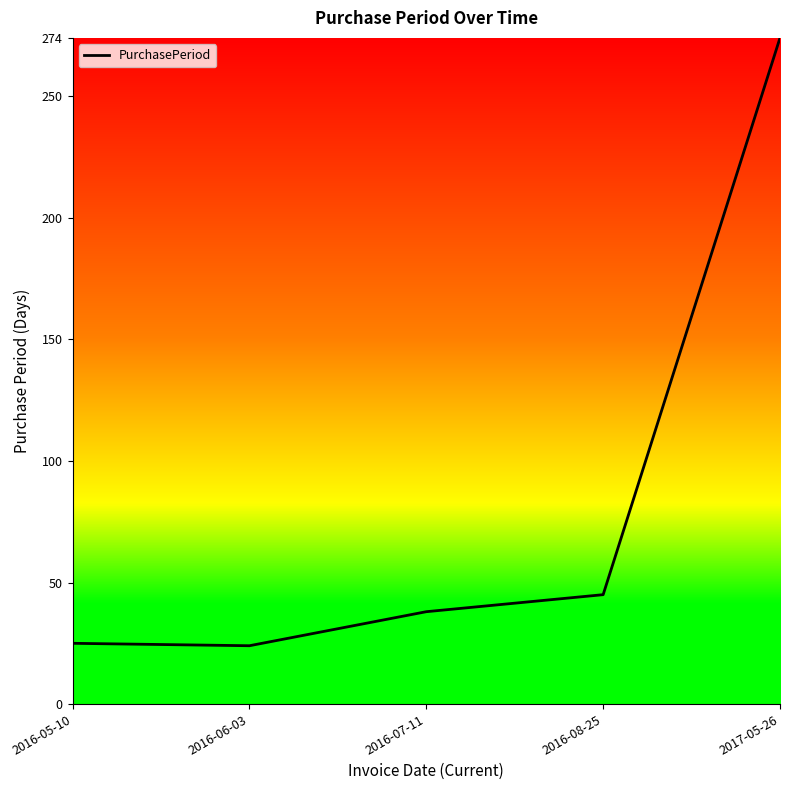

Rank the categories by value from highest to lowest.

2017-05-26, 2016-08-25, 2016-07-11, 2016-05-10, 2016-06-03